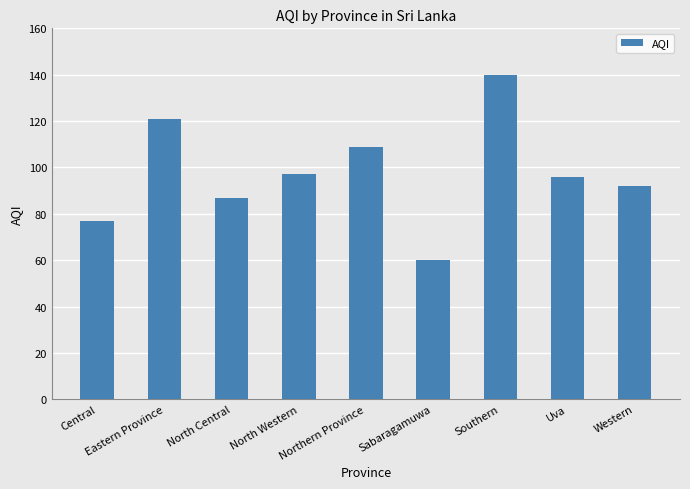

What is the value of the 9th bar from the left?

92